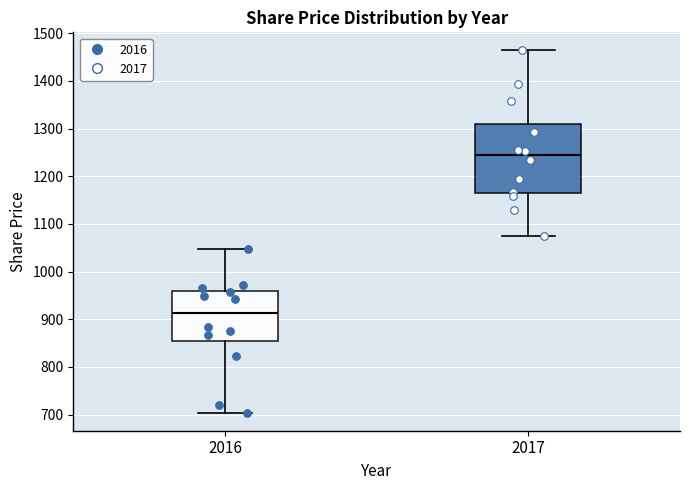

Reading left to right, read every box against the y-axis: the position of its median line, the range the box covers, and the ends of its whiskers. The values are not printed on the chart, so give them approximately, as read against the axis.

2016: median 910, box 860 to 960, whiskers 700 to 1050
2017: median 1240, box 1170 to 1310, whiskers 1080 to 1460